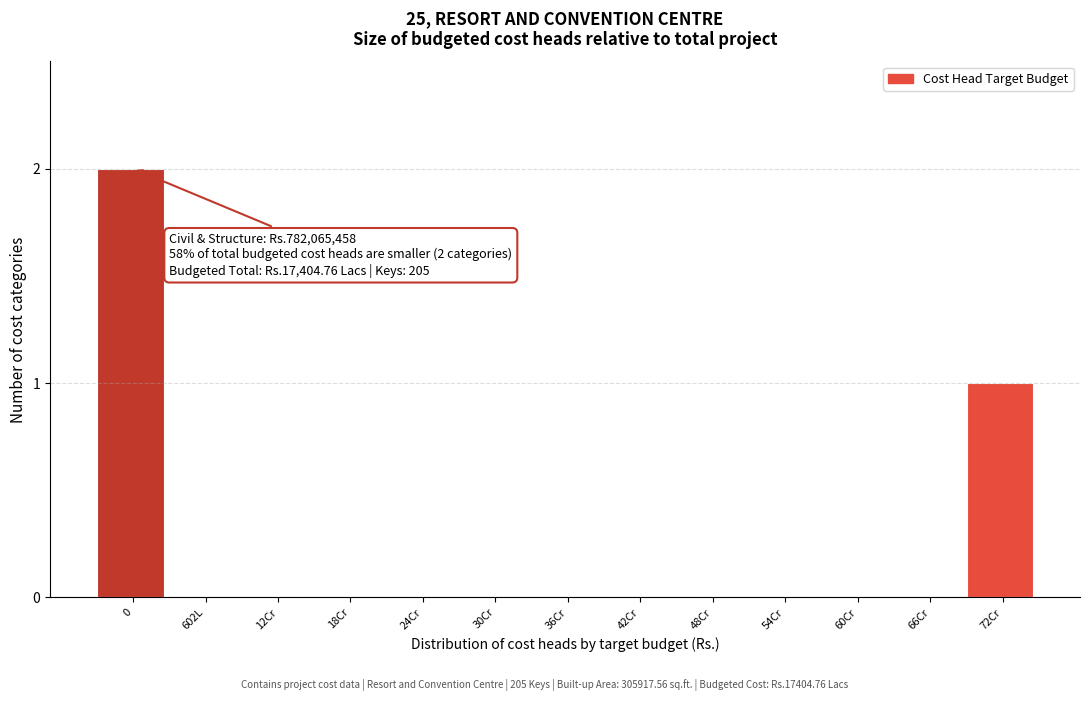

Reading left to right, list all the values displayed in this chart.

0=2	602L=0	12Cr=0	18Cr=0	24Cr=0	30Cr=0	36Cr=0	42Cr=0	48Cr=0	54Cr=0	60Cr=0	66Cr=0	72Cr=1